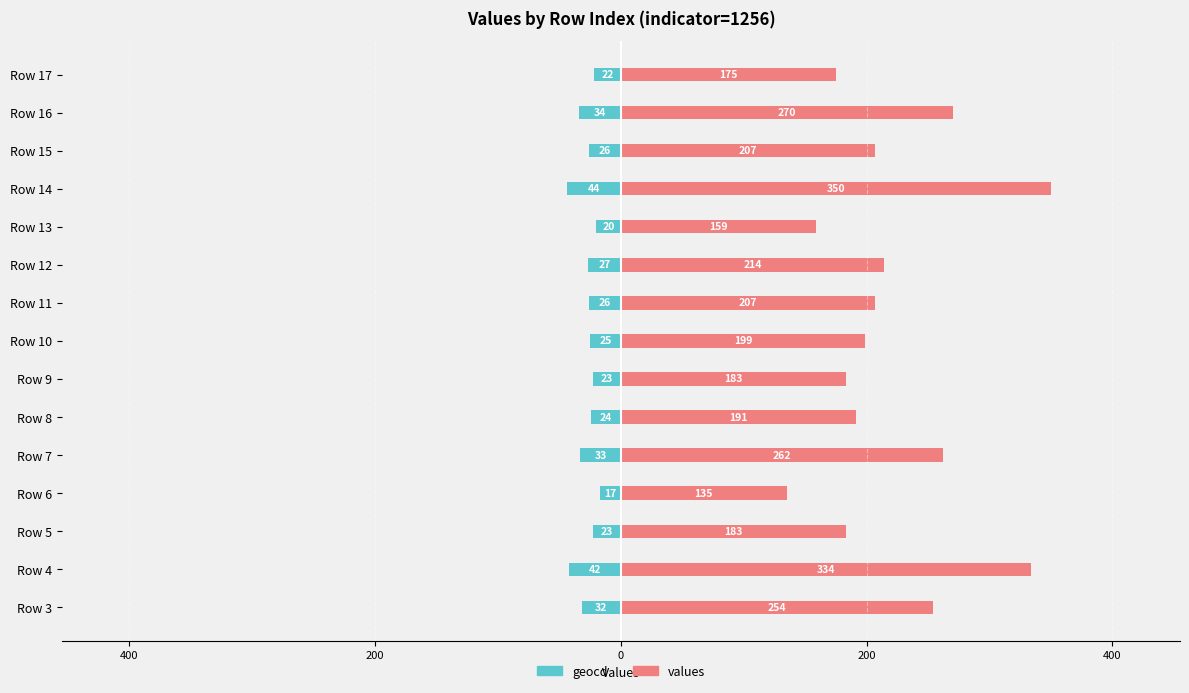

Reading left to right, list all the values displayed in this chart.

geocd: -32	-42	-23	-17	-33	-24	-23	-25	-26	-27	-20	-44	-26	-34	-22
values: 254	334	183	135	262	191	183	199	207	214	159	350	207	270	175